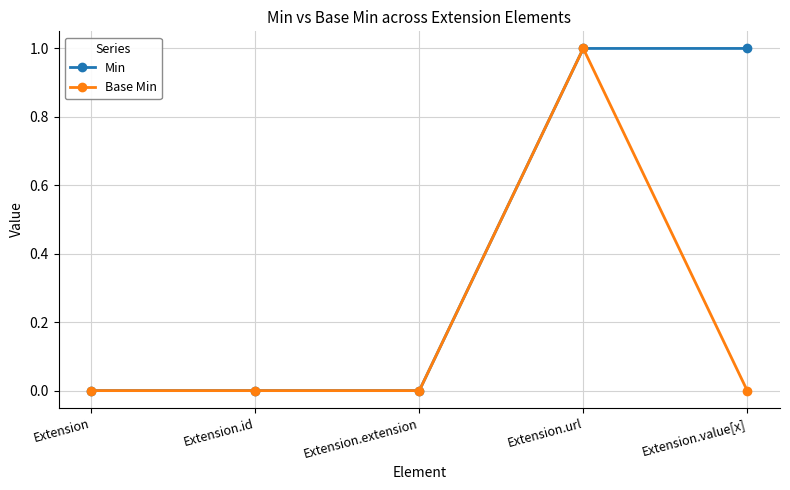

Which category has the highest value in the Base Min series?

Extension.url